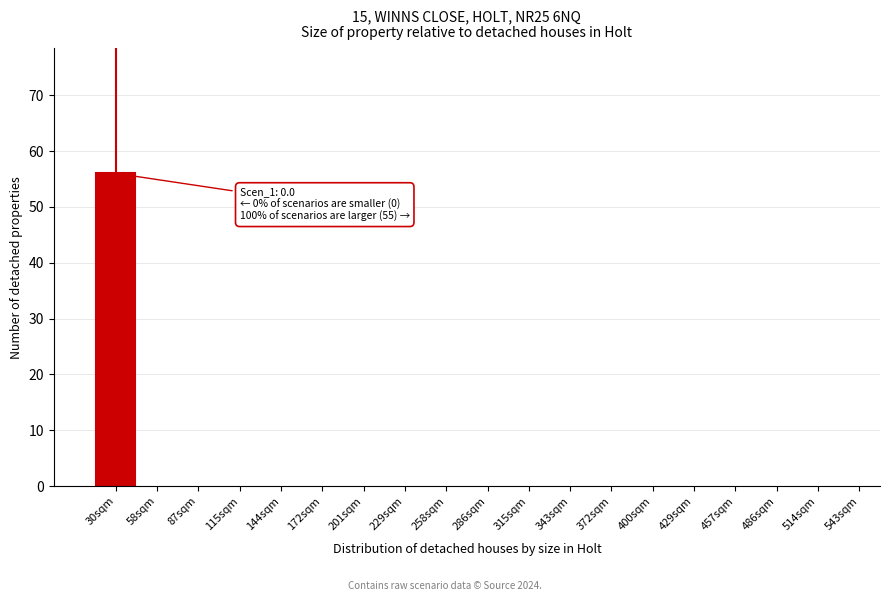

Reading right to left, extract all data points from this chart.

543sqm=0	514sqm=0	486sqm=0	457sqm=0	429sqm=0	400sqm=0	372sqm=0	343sqm=0	315sqm=0	286sqm=0	258sqm=0	229sqm=0	201sqm=0	172sqm=0	144sqm=0	115sqm=0	87sqm=0	58sqm=0	30sqm=56